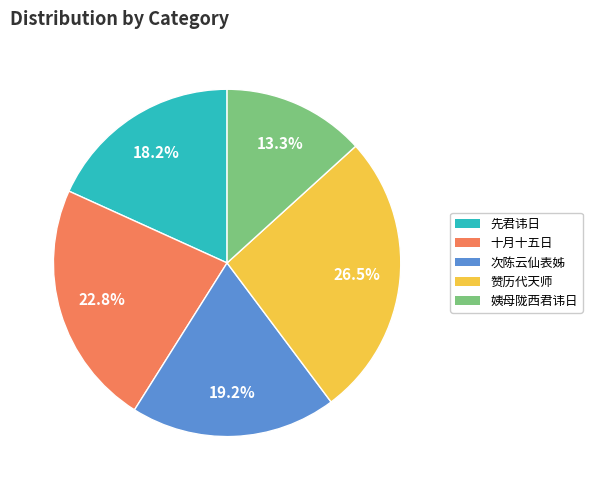

Is there any slice that represents more than half of the pie?

No